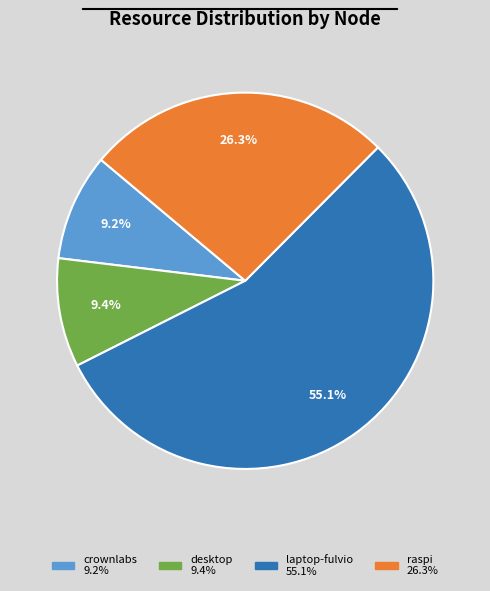

Combined, what portion of the pie is desktop and crownlabs?

18.6%